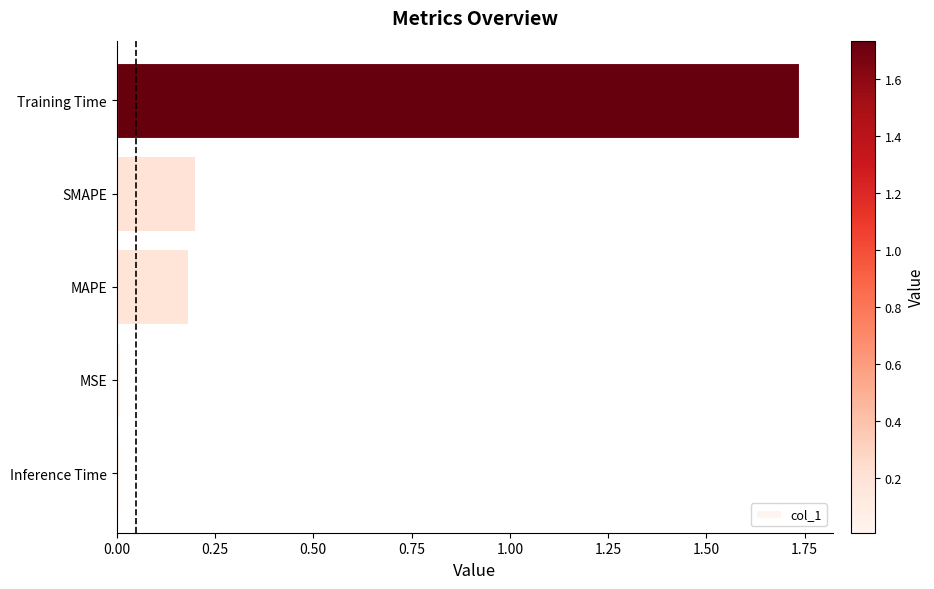

What is the average value?

0.4